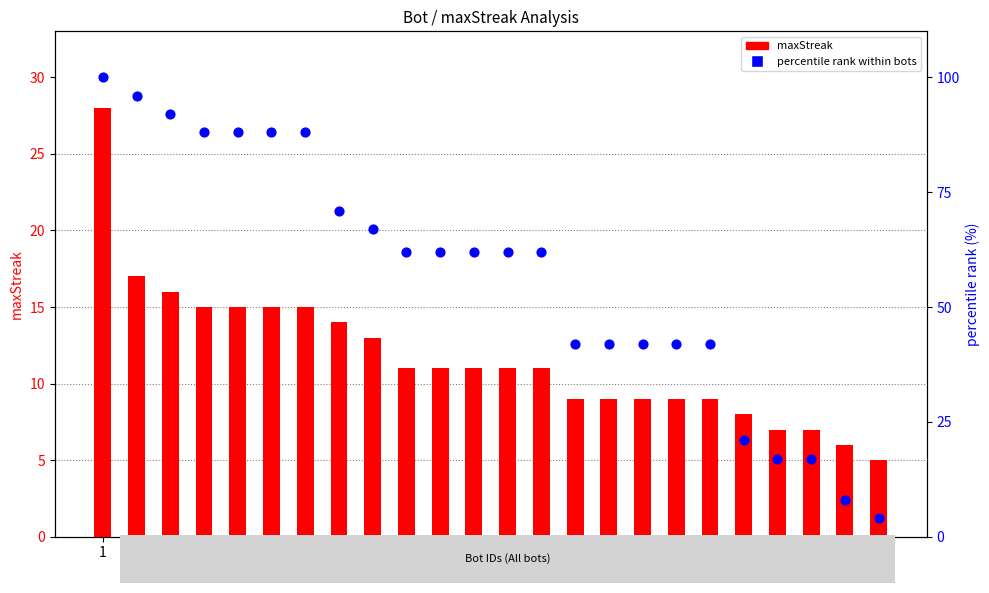

What are all the series names shown in the legend?

maxStreak, percentile rank within bots